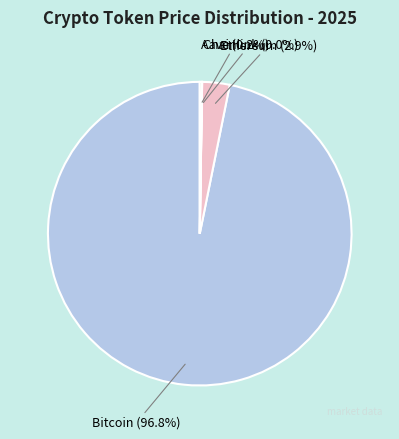

Is there any slice that represents more than half of the pie?

Yes